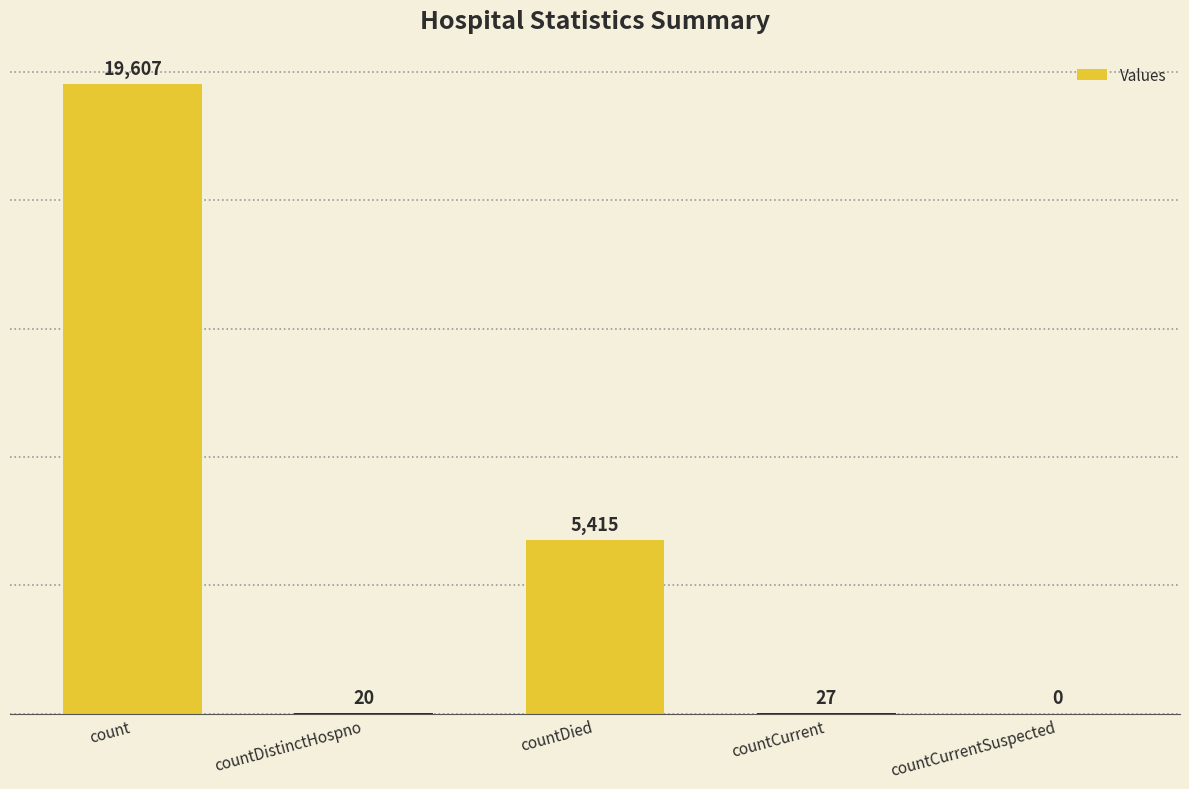

What is the average value?

5014